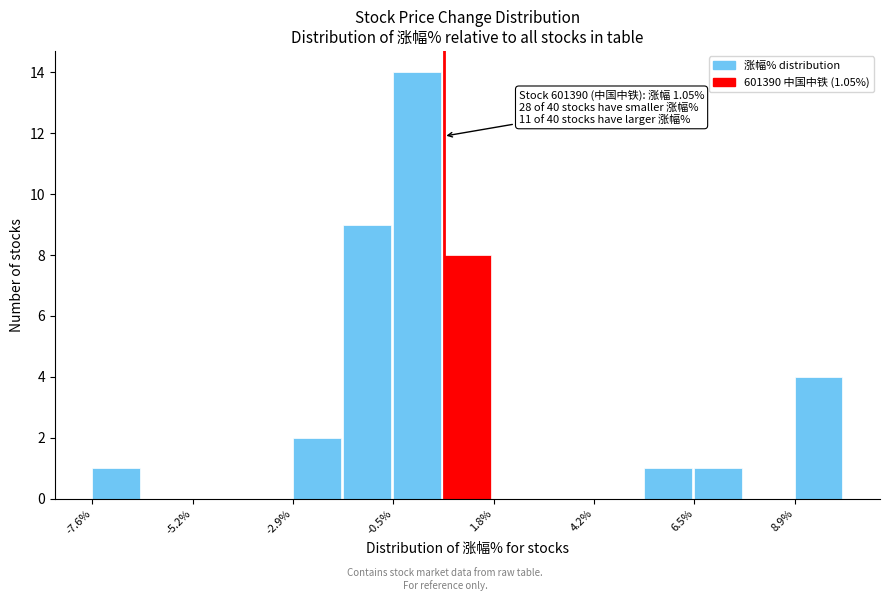

Around what value on the x-axis is the tallest bar? Give the approximate position of its centre, as read against the axis.

0.0